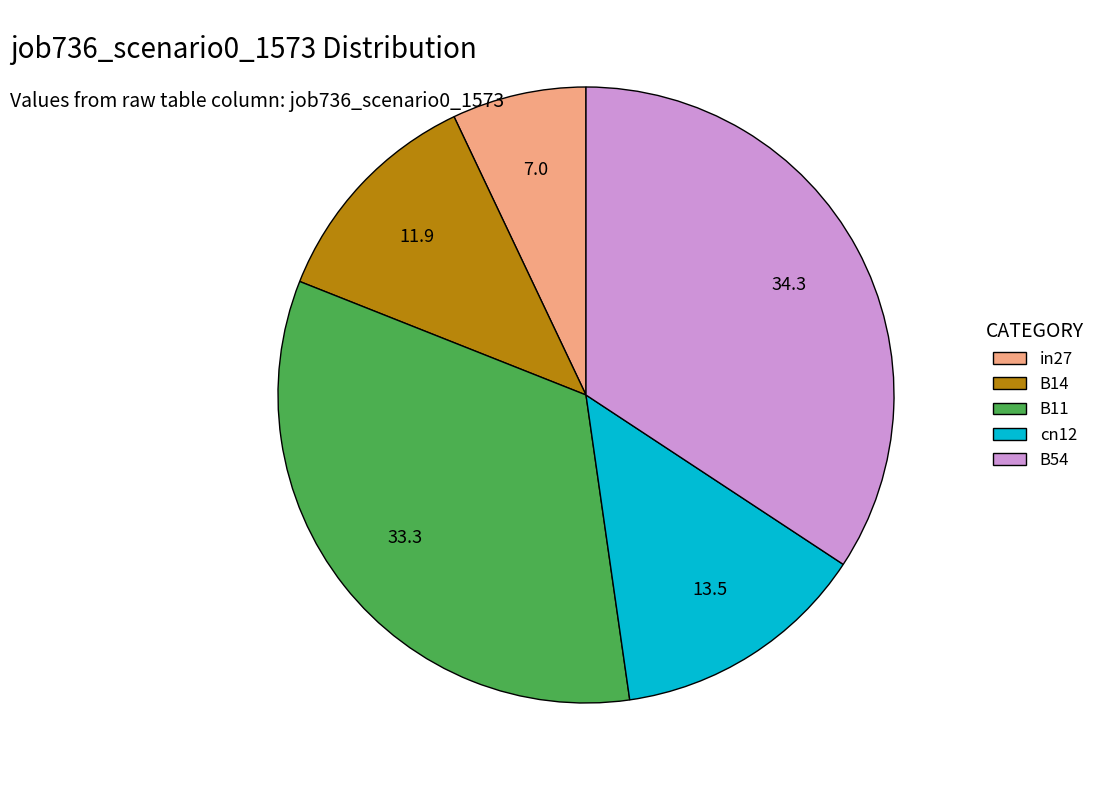

Which slice is the smallest?

in27